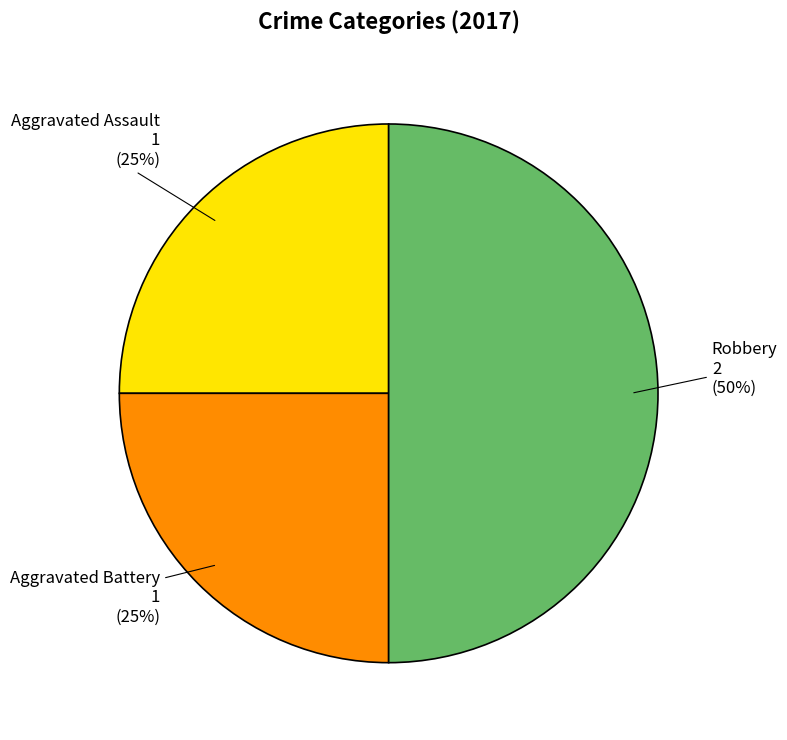

To the nearest percent, what is the difference between the largest and smallest slice percentages?

25%